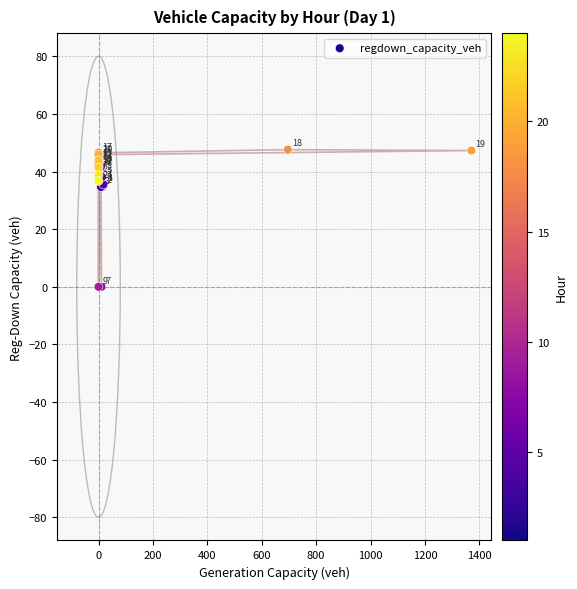

What Y value in the scatter plot is closest to 23?

34.6